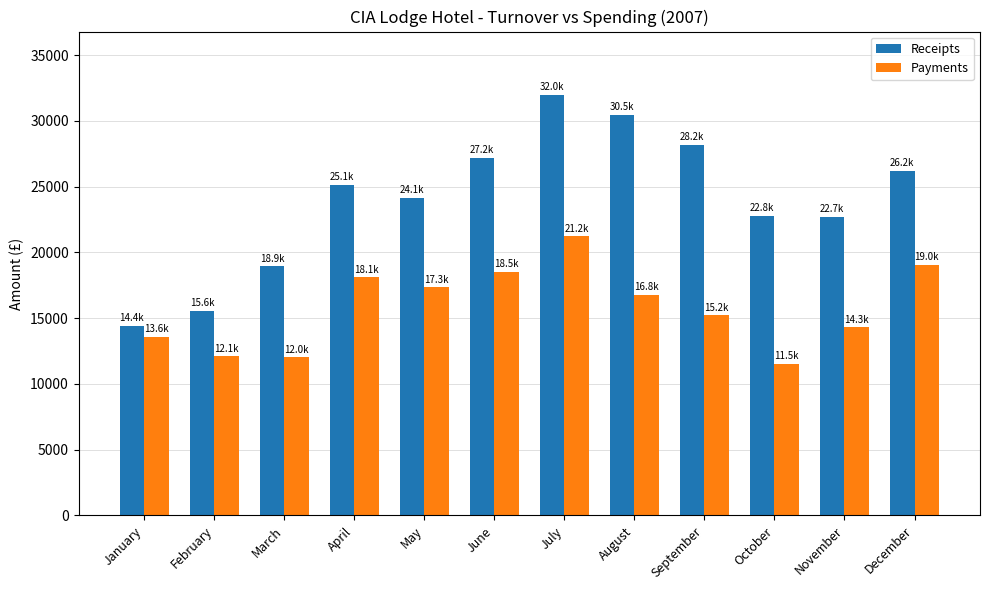

Are the bars horizontal?

No